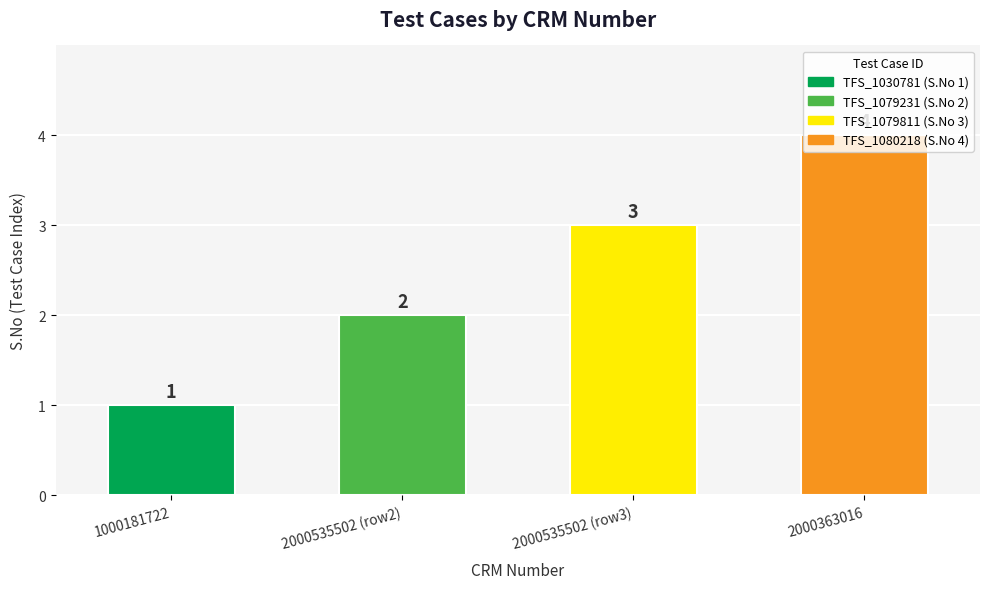

The value at 2000363016 is 4. True or false?

True